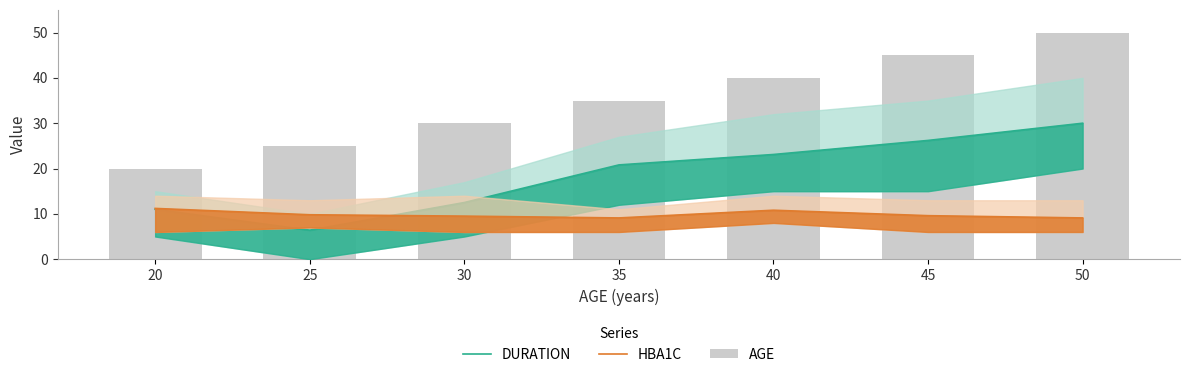

What is the maximum value for DURATION?

30.0